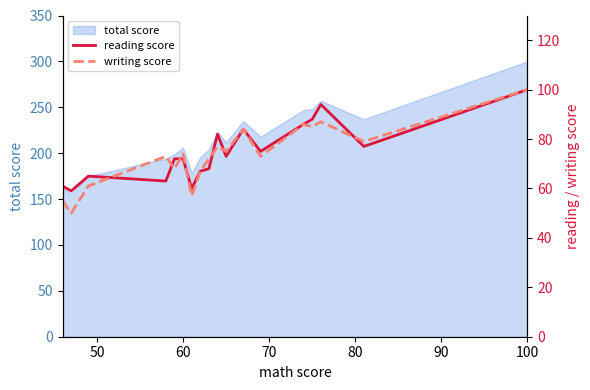

Which category has the highest value in the total score series?

100